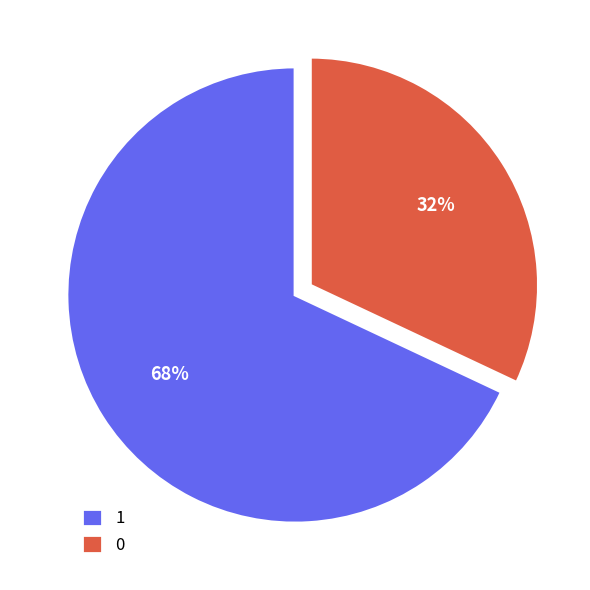

The 1 slice represents 68% of the pie. True or false?

True